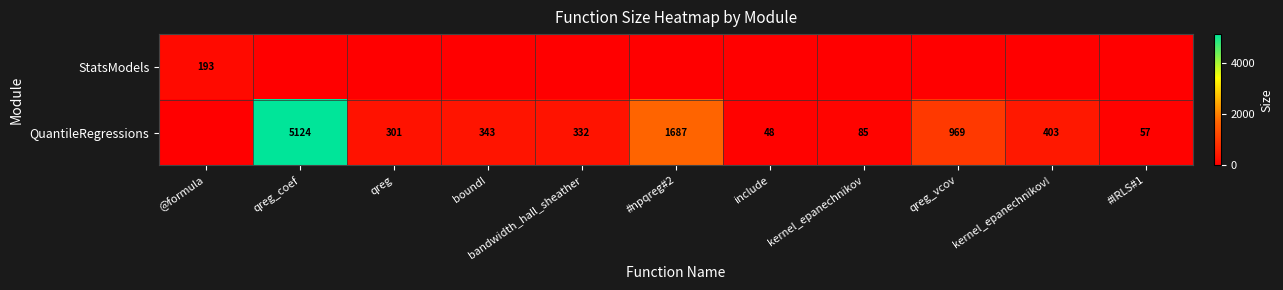

Count the number of data series in this chart.

2